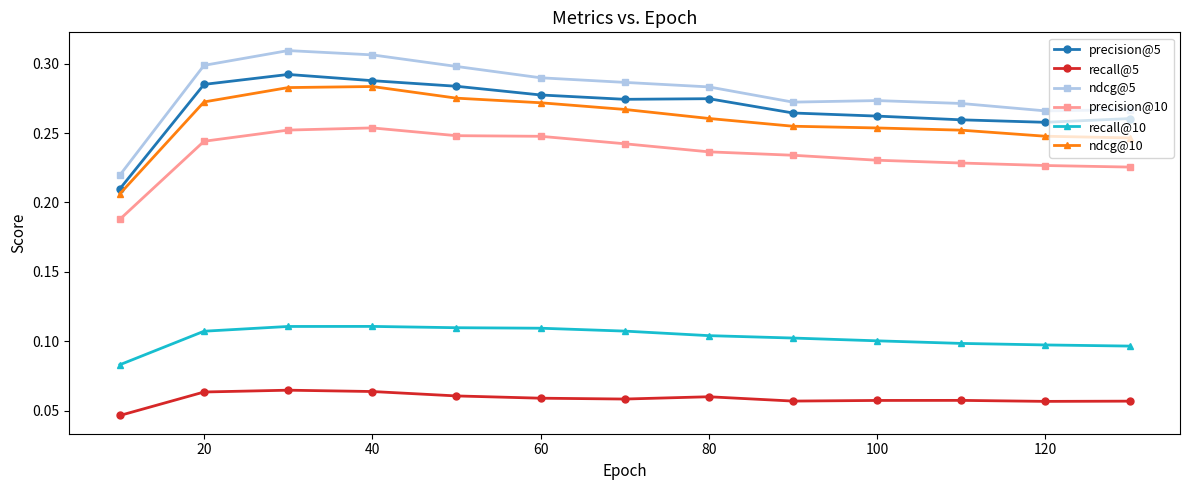

Which series has the largest total across all categories?

ndcg@5